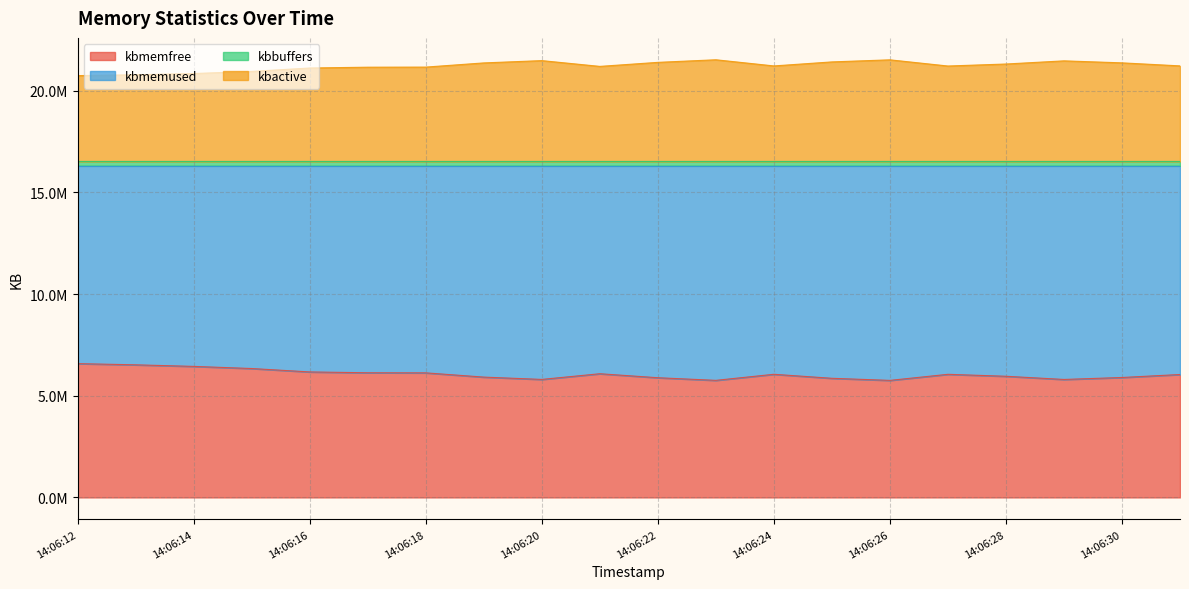

At which category is the sum across all series the highest?

14:06:12